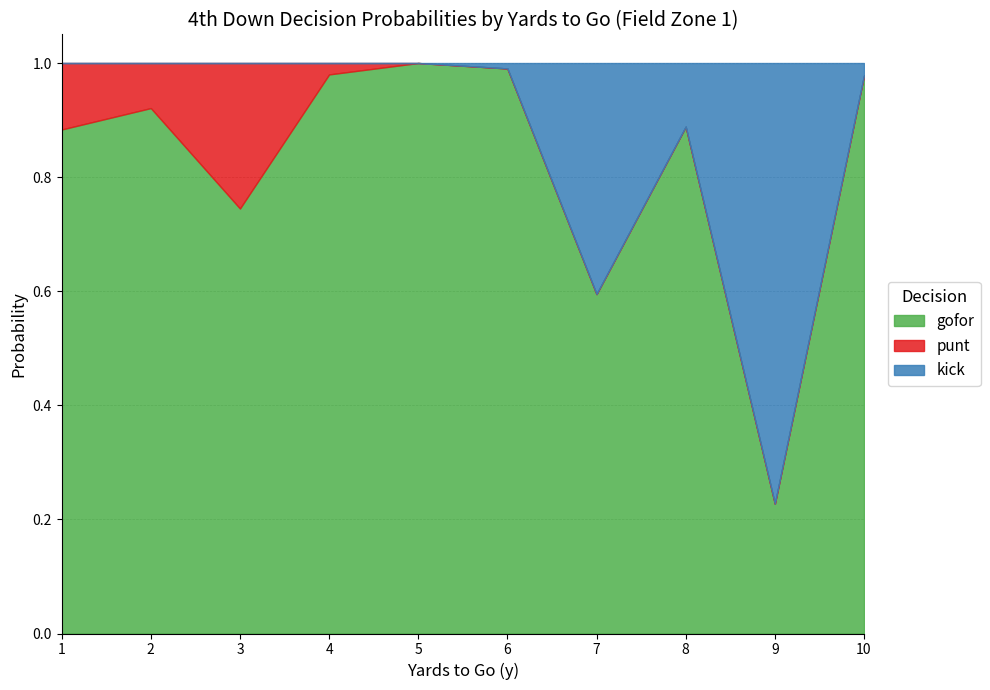

Rank the series at 10 from lowest to highest value.

punt, kick, gofor